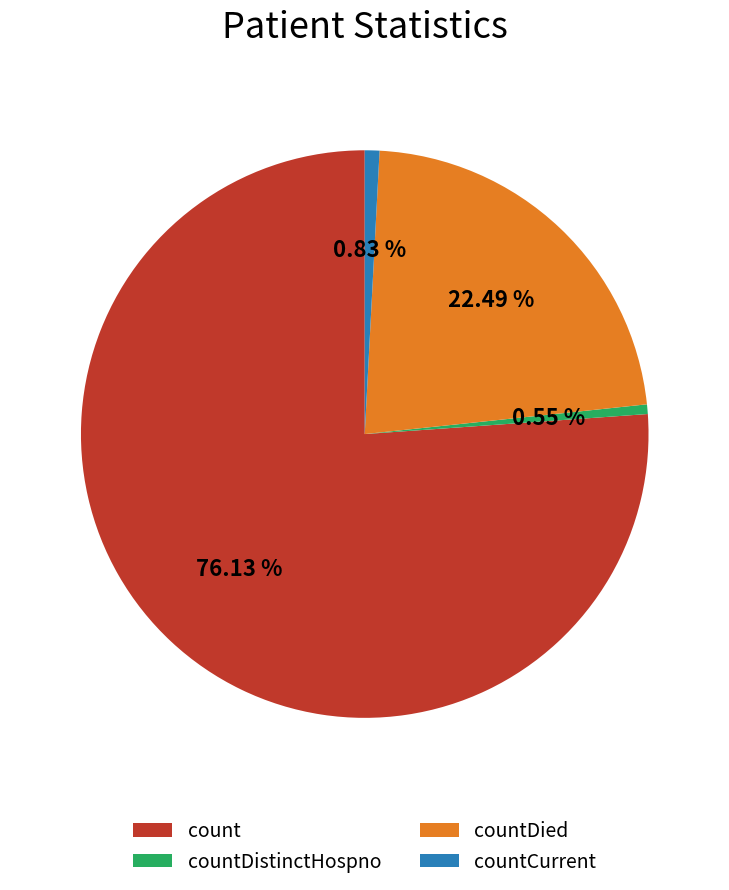

What is the total percentage of countDistinctHospno and countCurrent?

1.4%